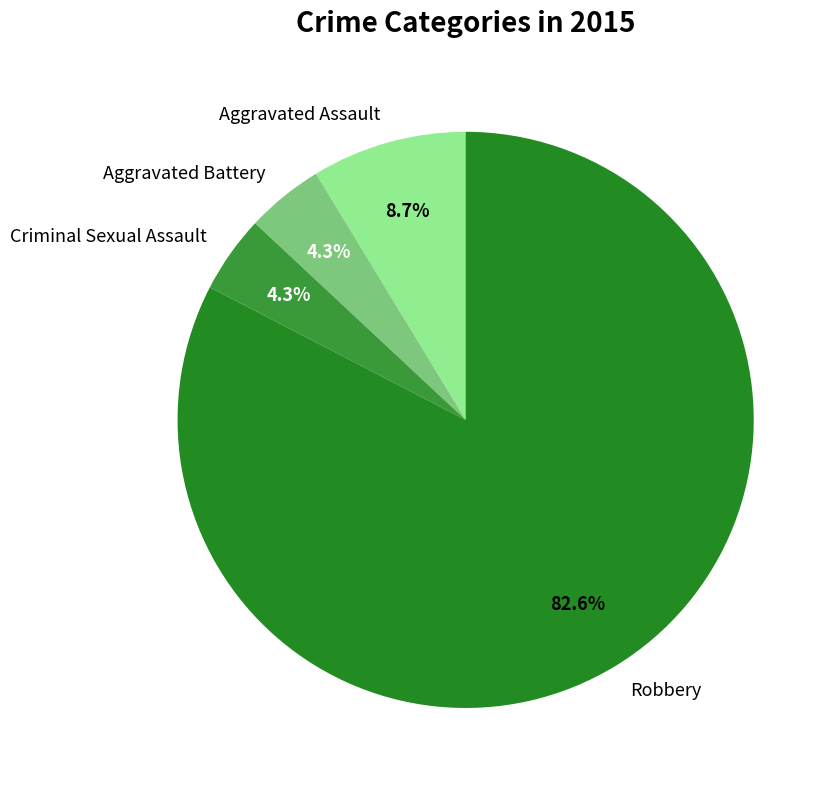

To the nearest percent, what portion does Aggravated Assault represent?

9%